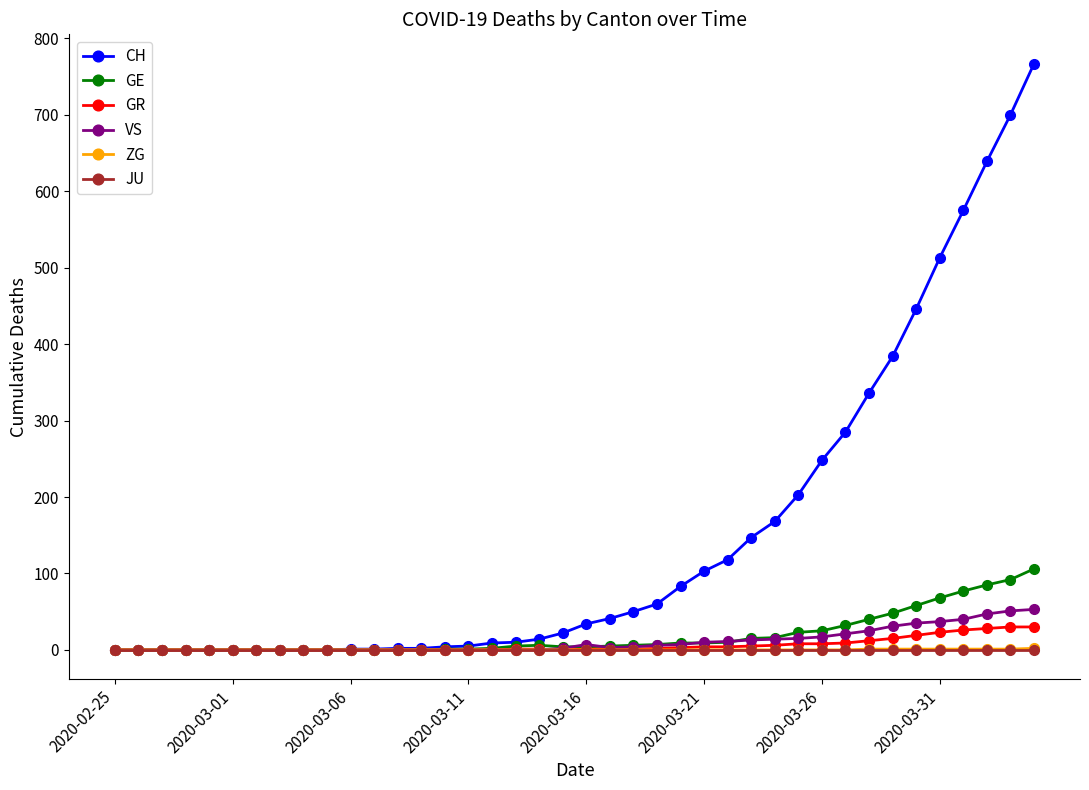

Which series has the largest total across all categories?

CH